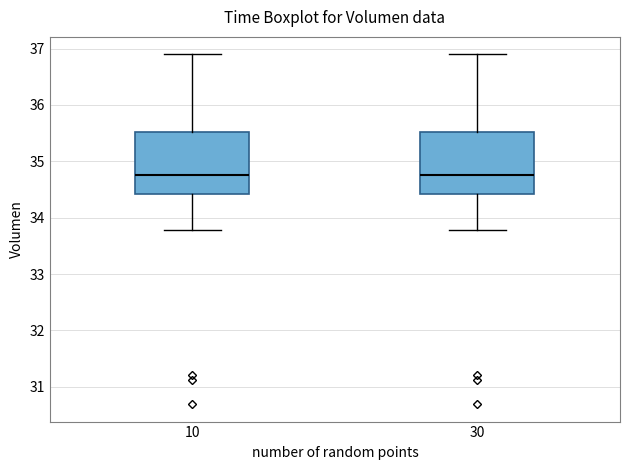

Reading left to right, read every box against the y-axis: the position of its median line, the range the box covers, and the ends of its whiskers. The values are not printed on the chart, so give them approximately, as read against the axis.

10: median 34.8, box 34.4 to 35.5, whiskers 33.8 to 36.9
30: median 34.8, box 34.4 to 35.5, whiskers 33.8 to 36.9